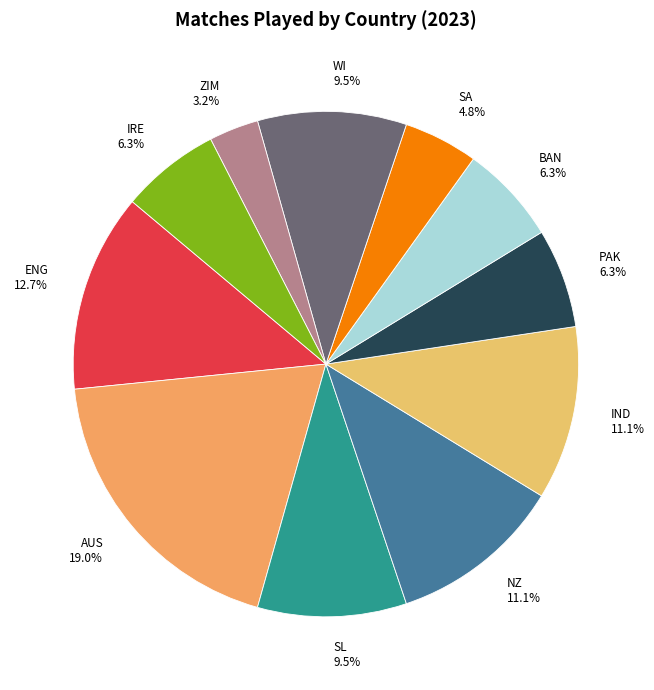

Does PAK represent more than half of the total?

No